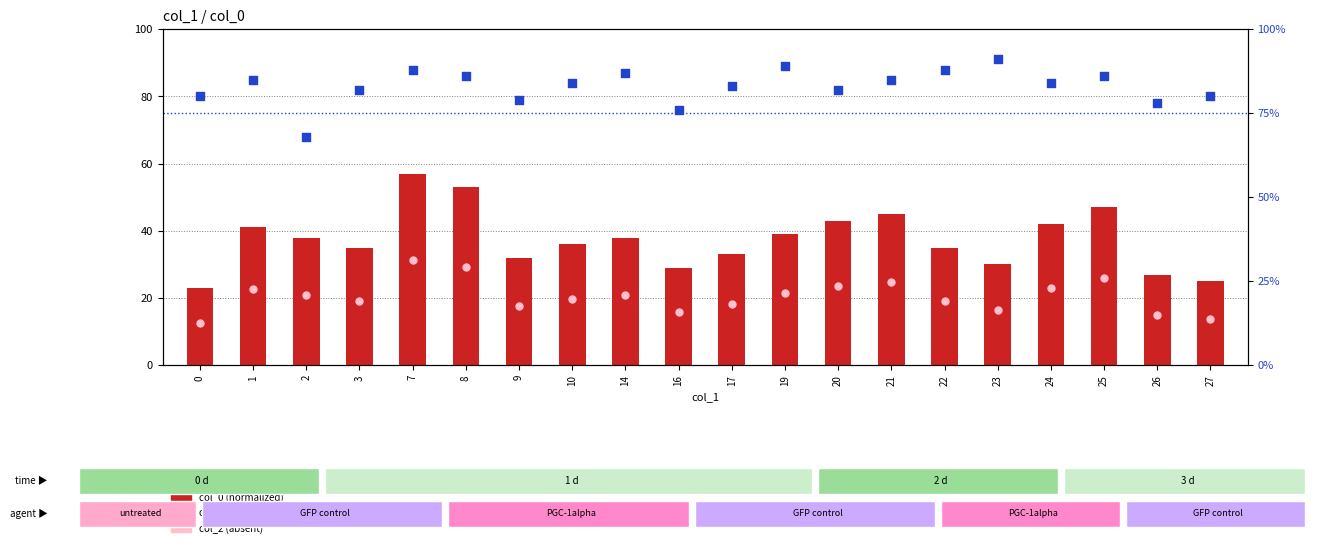

Is the value of col_2 (percentile) at 3 greater than the value of col_0 (normalized) at 1?

Yes